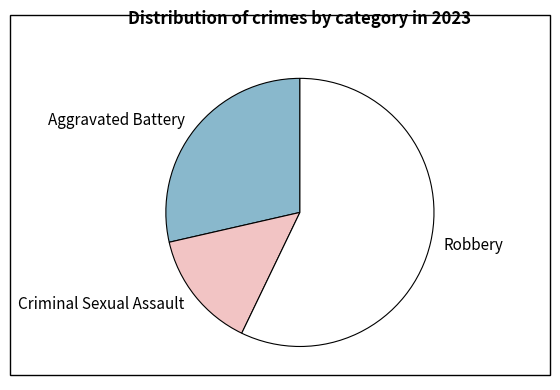

True or false: Criminal Sexual Assault accounts for 5% of the total.

False